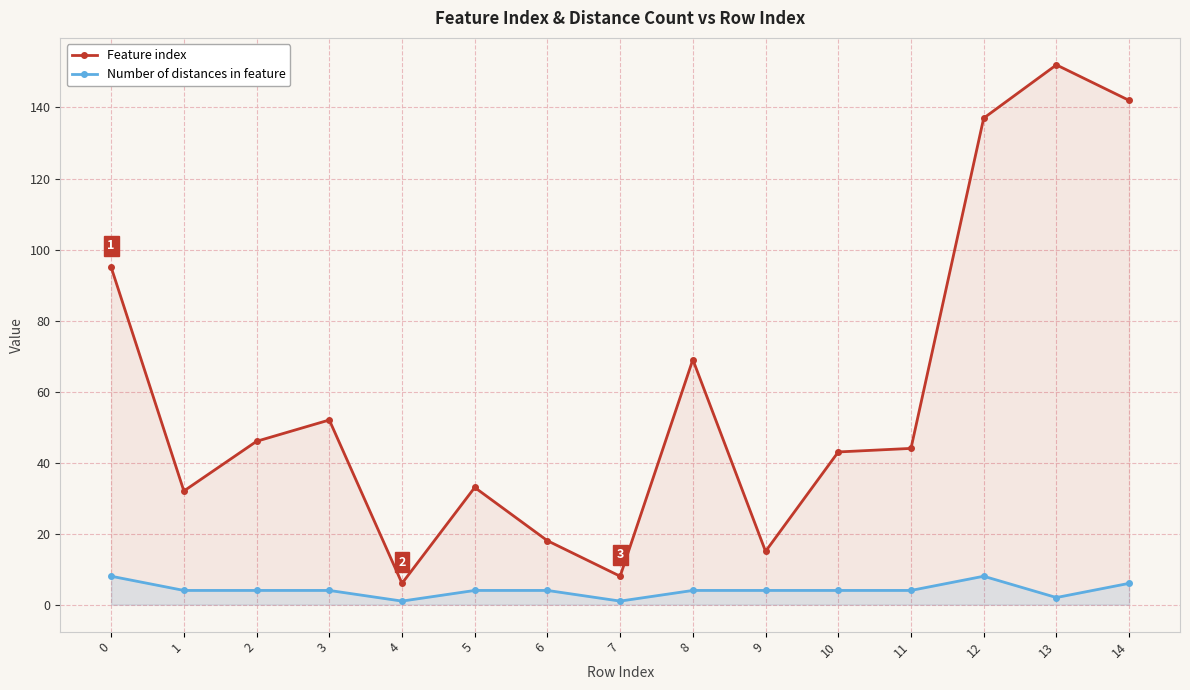

Which series changed the most between 7 and 11?

Feature index